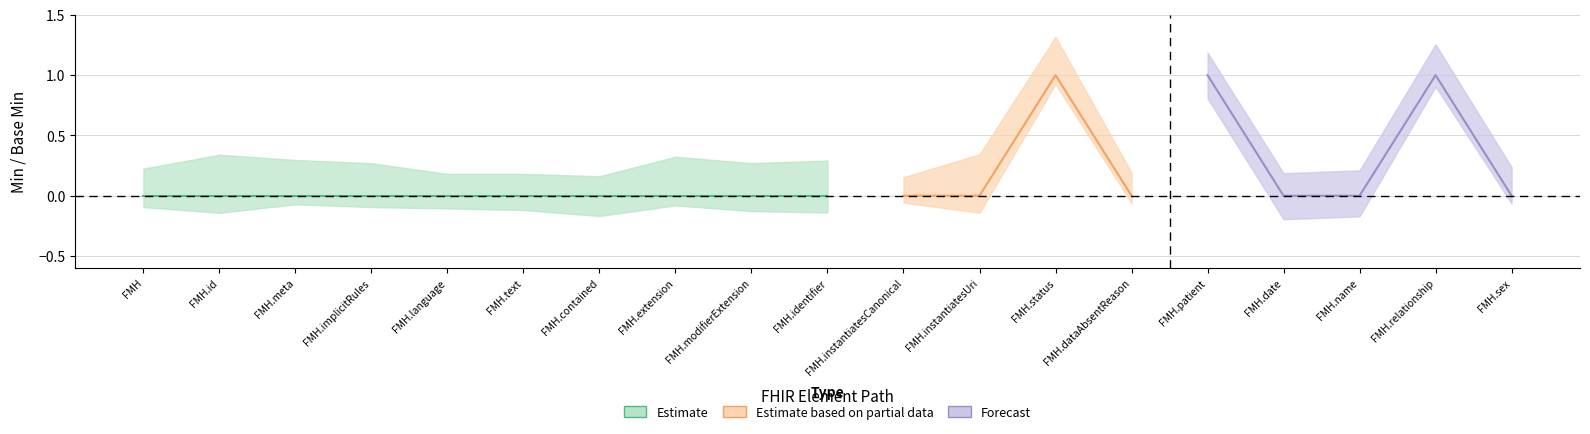

How many values in the Base Min series exceed 0?

3